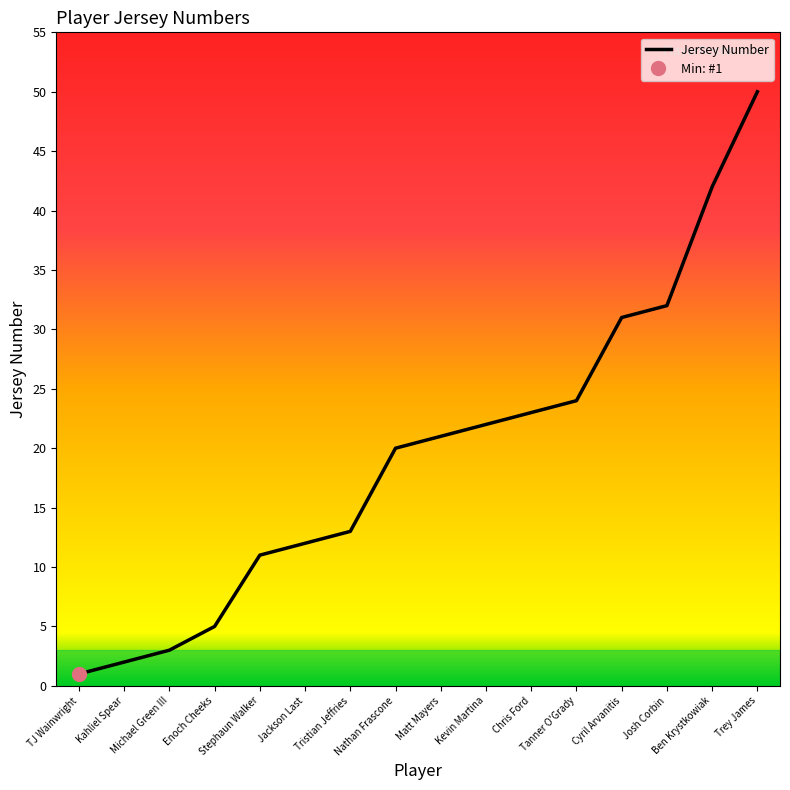

Approximately how many times larger is the value at Stephaun Walker compared to Matt Mayers?

0.5